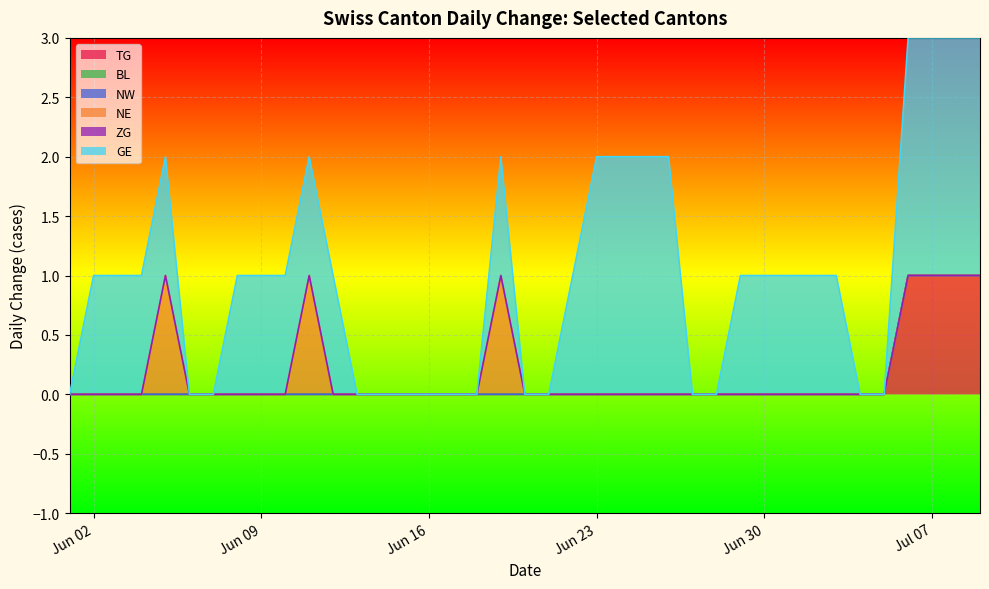

True or false: TG and NE intersect in this chart.

False